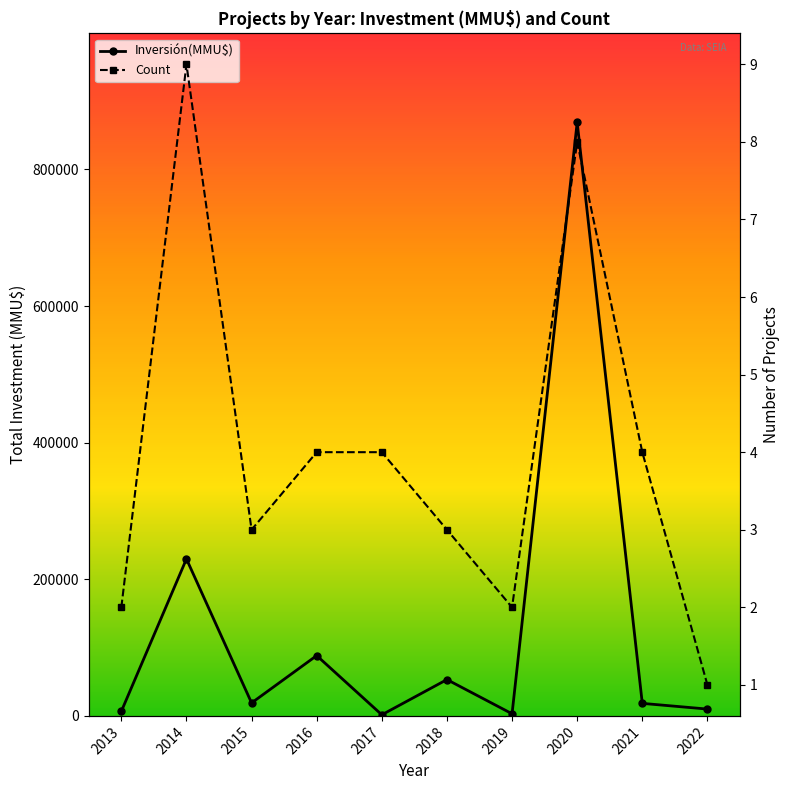

What is the value of the Count point at the 1st from the left?

2